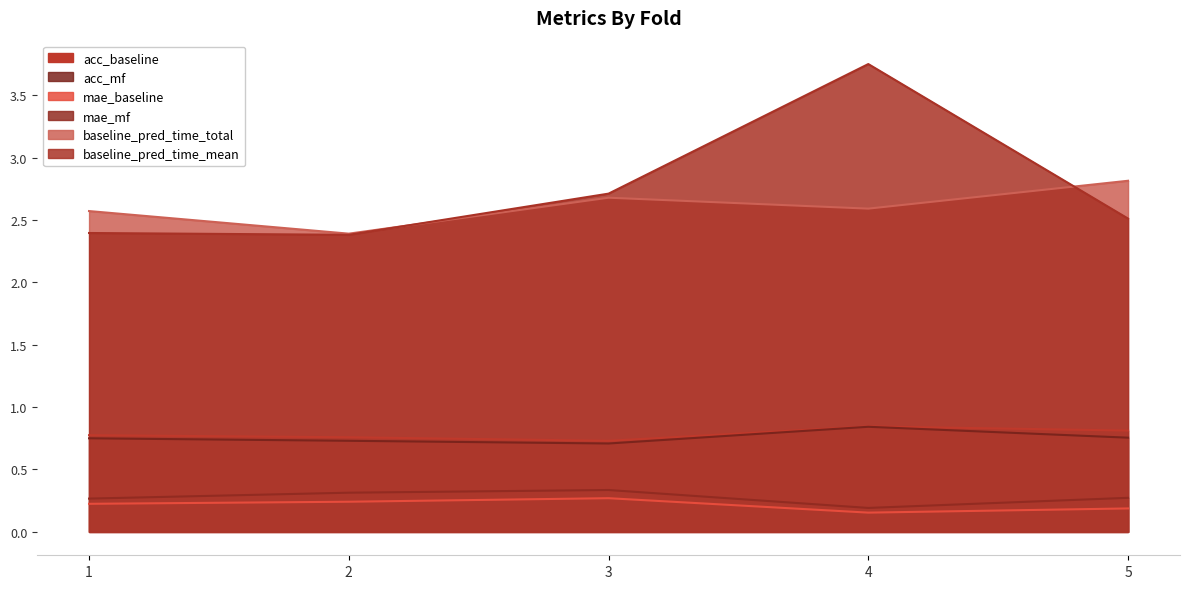

What is the lowest value of the baseline_pred_time_mean series?

2.4